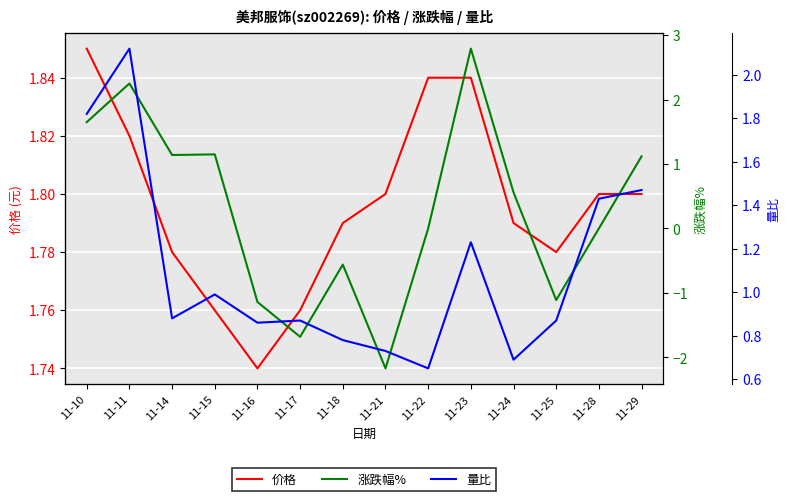

What is the spread (max minus min) of values at 11-23?

1.6